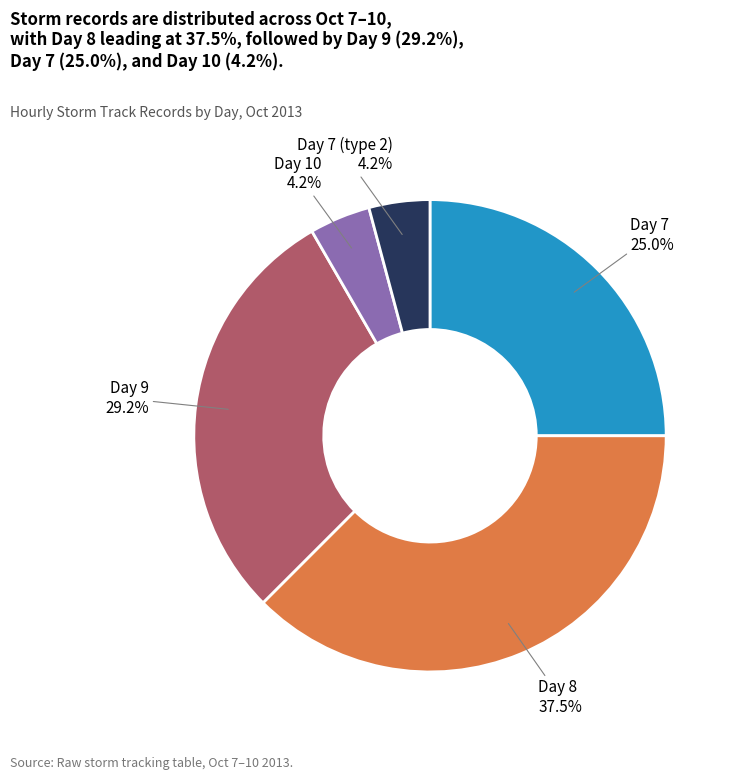

Approximately how many times larger is the value at Day 10 compared to Day 7?

0.2